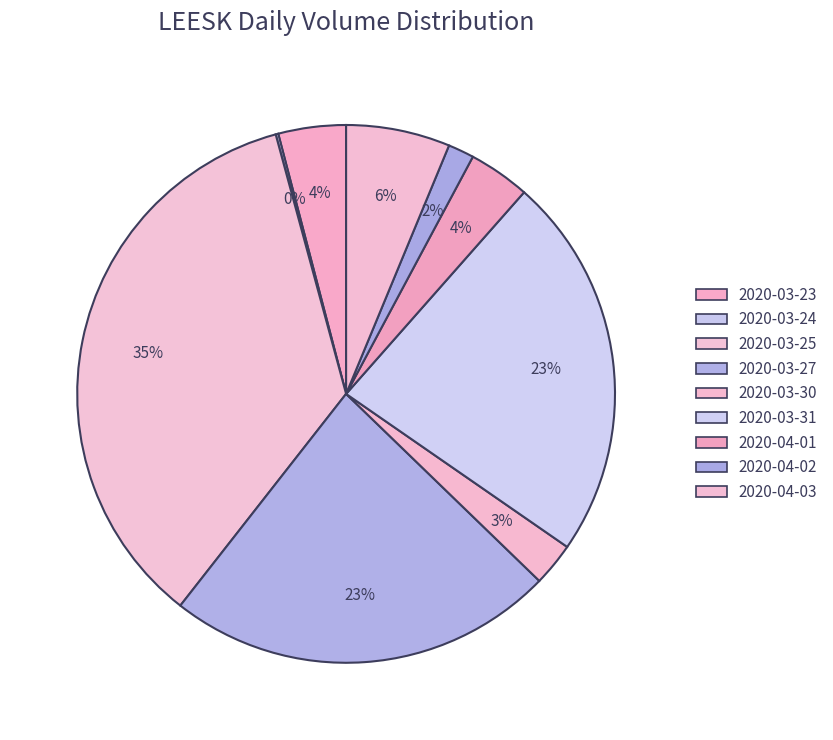

Which slice is the largest?

2020-03-25